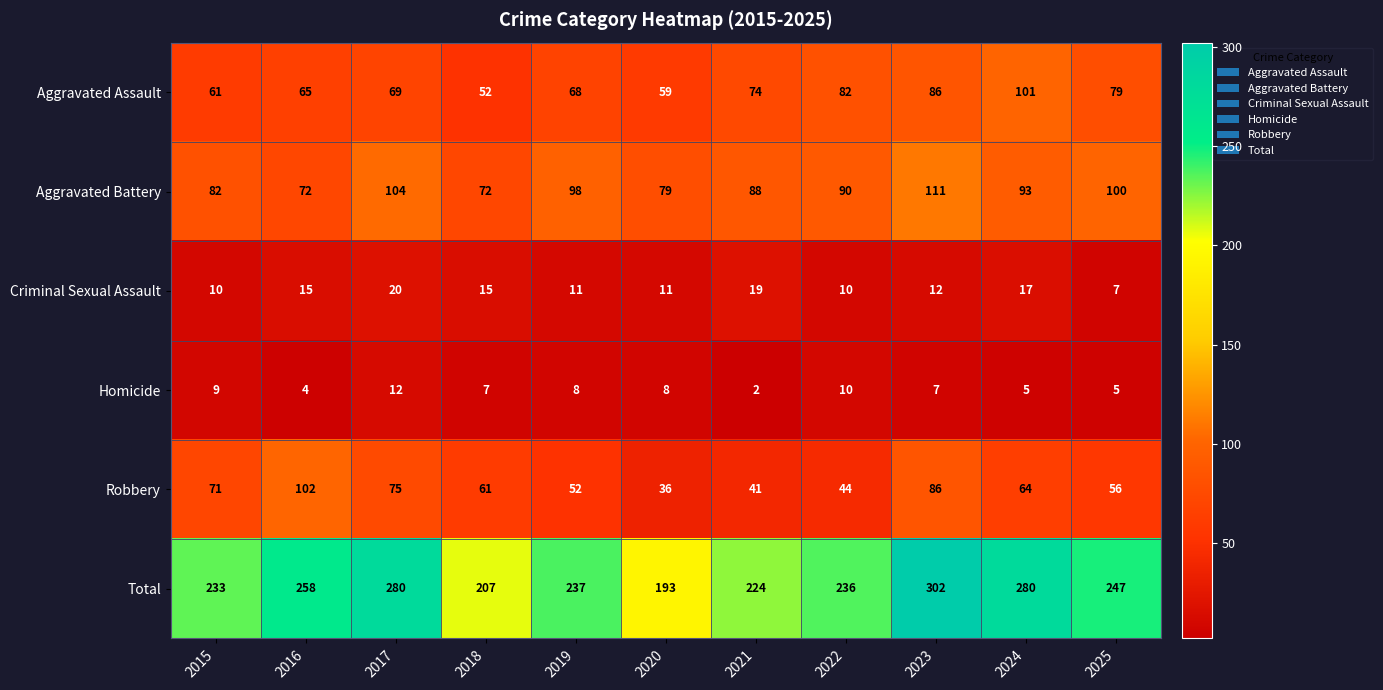

Read the Homicide value at 2018.

7